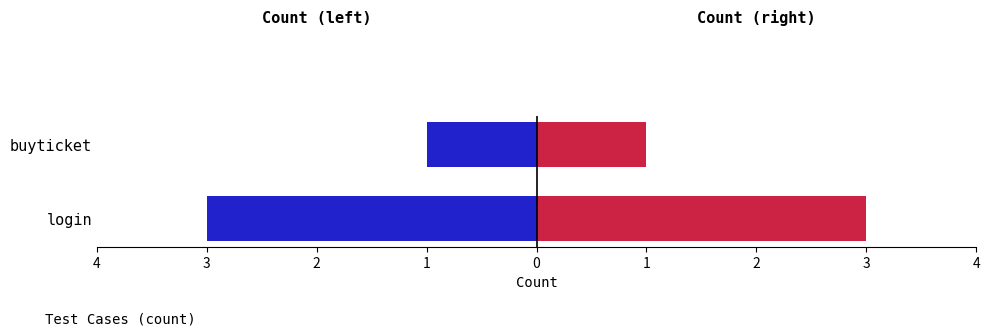

Is it true that login equals -3 at login?

True